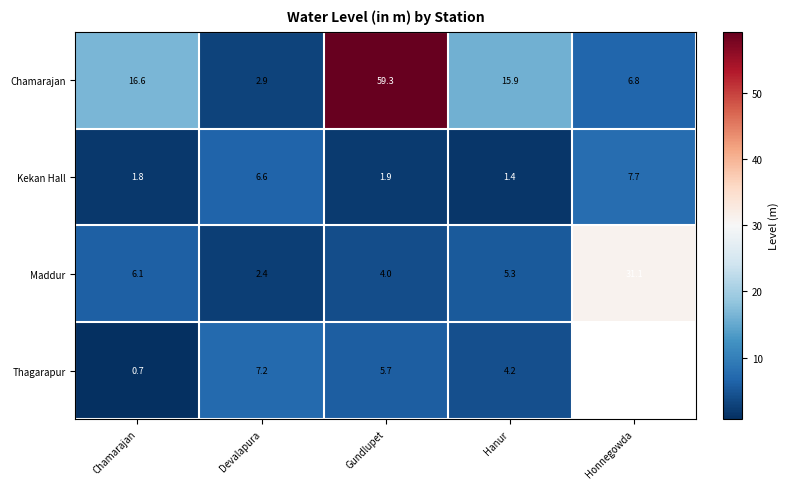

Read the Chamarajan value at Hanur.

15.9